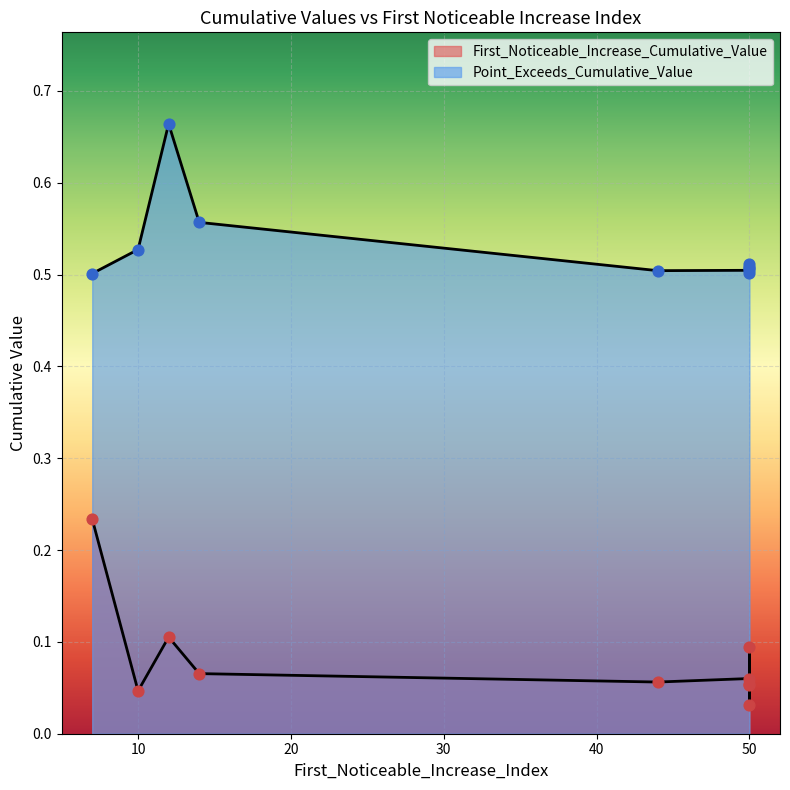

Is the value of First_Noticeable_Increase_Cumulative_Value at 12 greater than the value of Point_Exceeds_Cumulative_Value at 50?

No